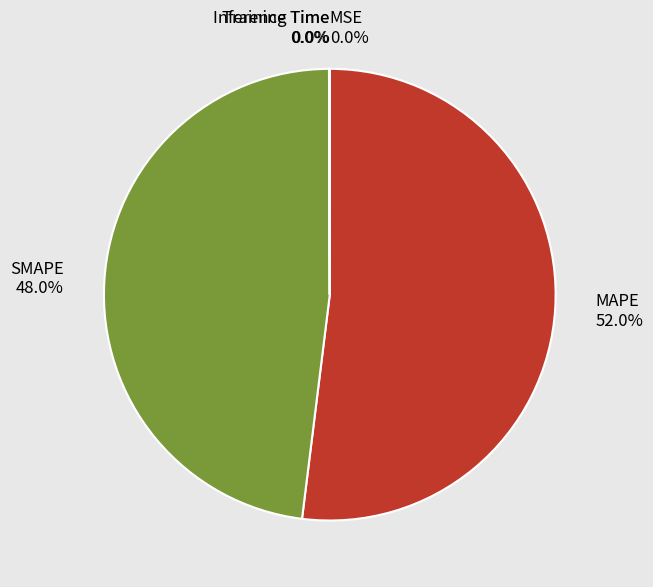

Which slice is the largest?

MAPE